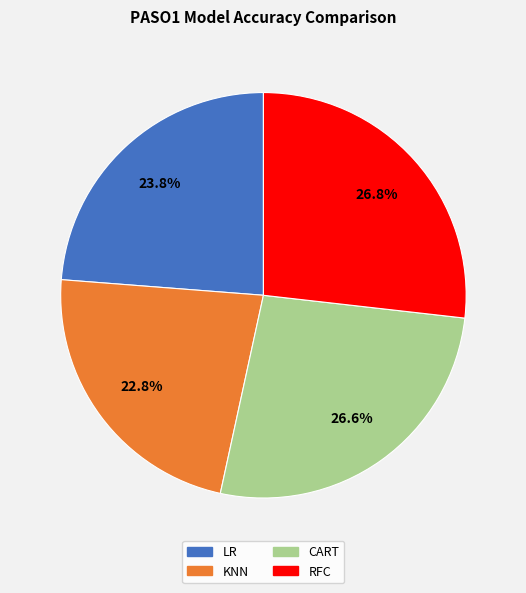

To the nearest percent, what percentage of the pie is CART?

27%